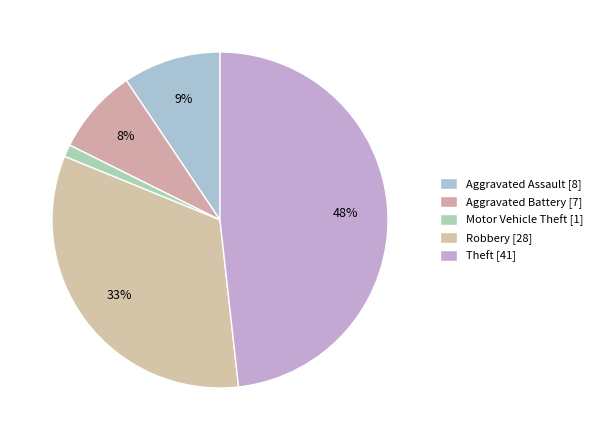

How many segments does this pie chart have?

5